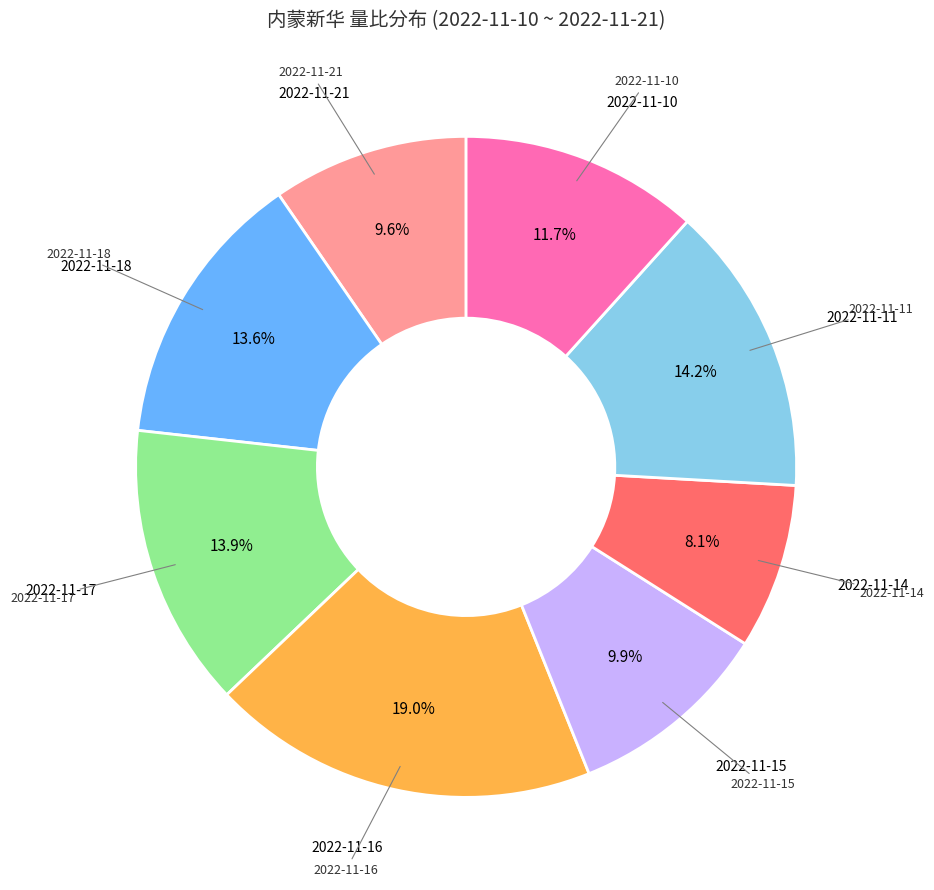

True or false: 2022-11-16 accounts for 25% of the total.

False